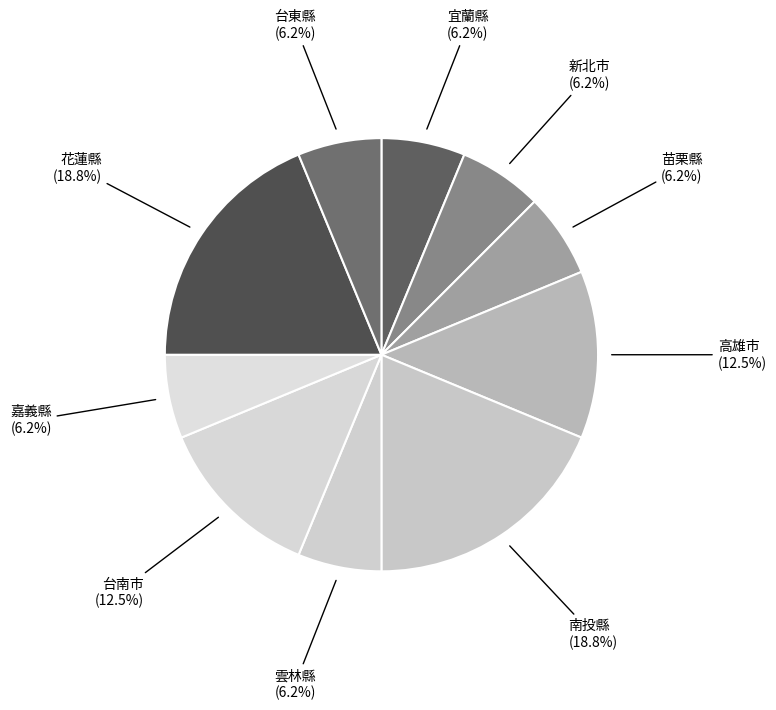

How many slices are in this pie chart?

10